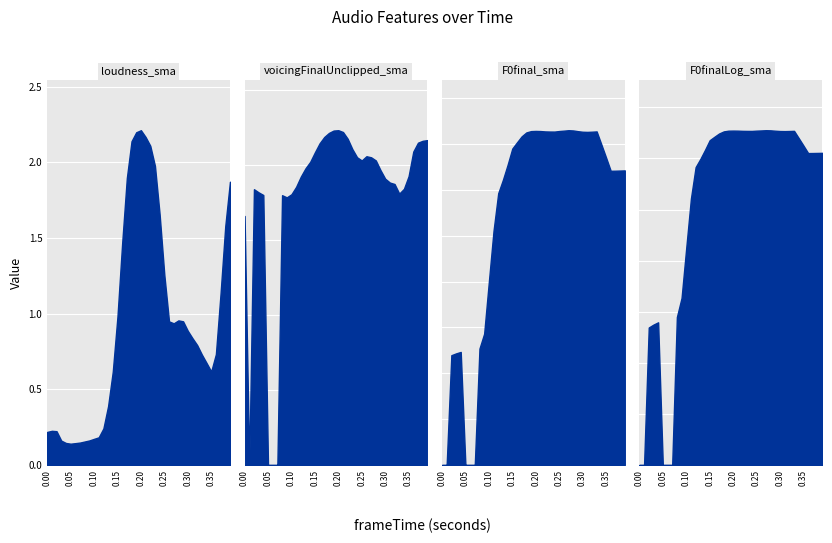

What is the highest value of the loudness_sma series?

2.2